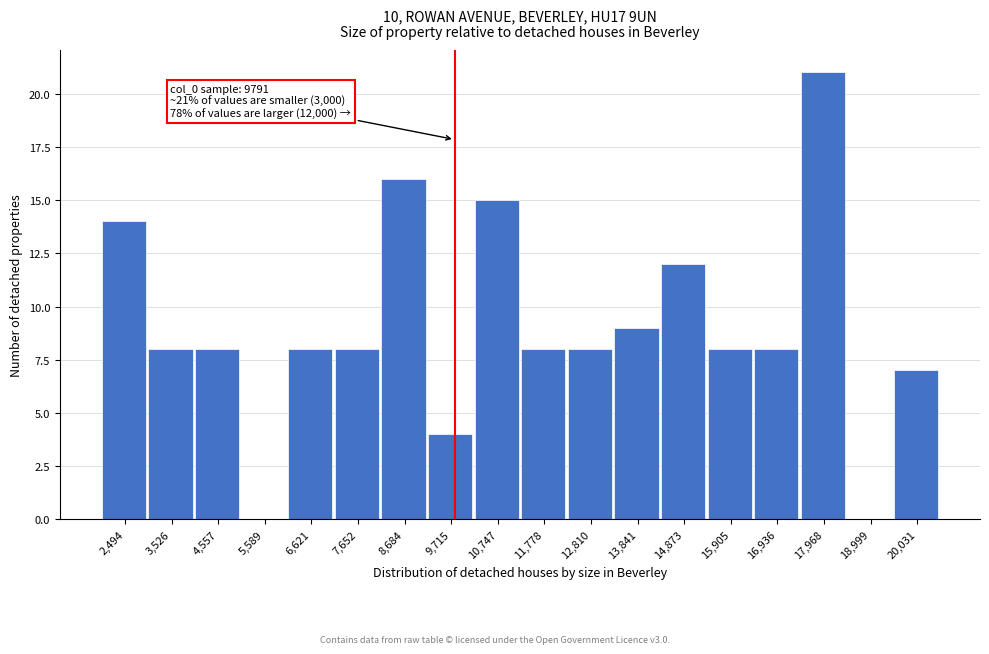

Over which range of the x-axis is the bar tallest?

17400 to 18400